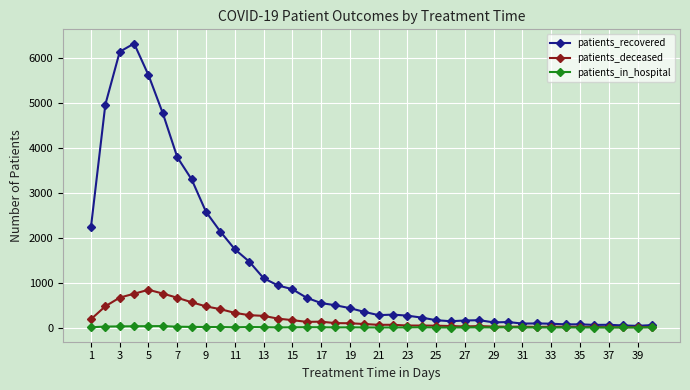

Which series has the largest total across all categories?

patients_recovered